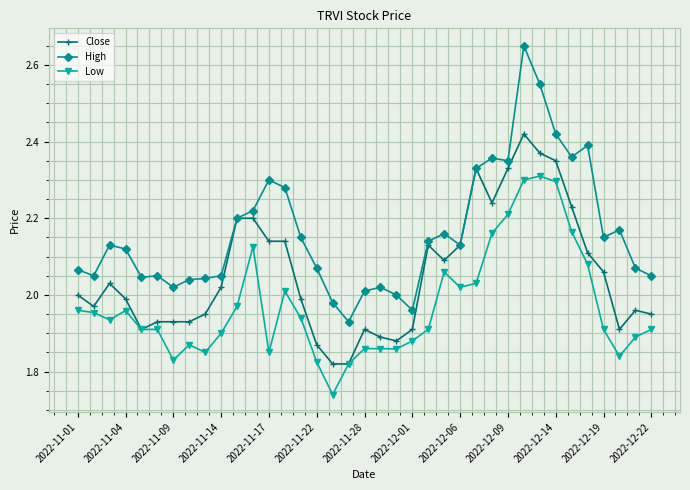

True or false: High has more than 0 points higher than both neighbors.

True